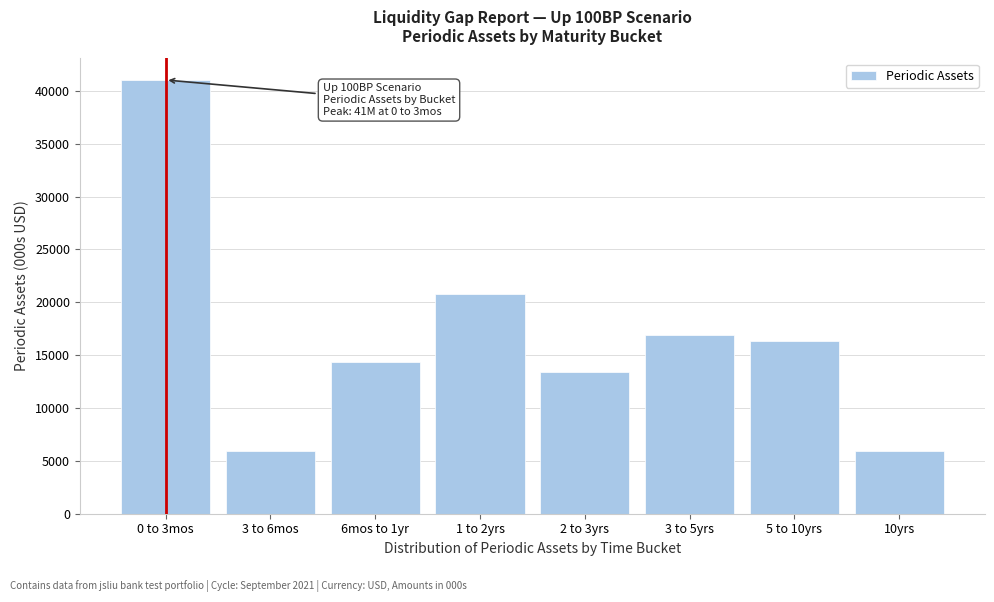

What is the difference between the values at 10yrs and 1 to 2yrs?

14840.9